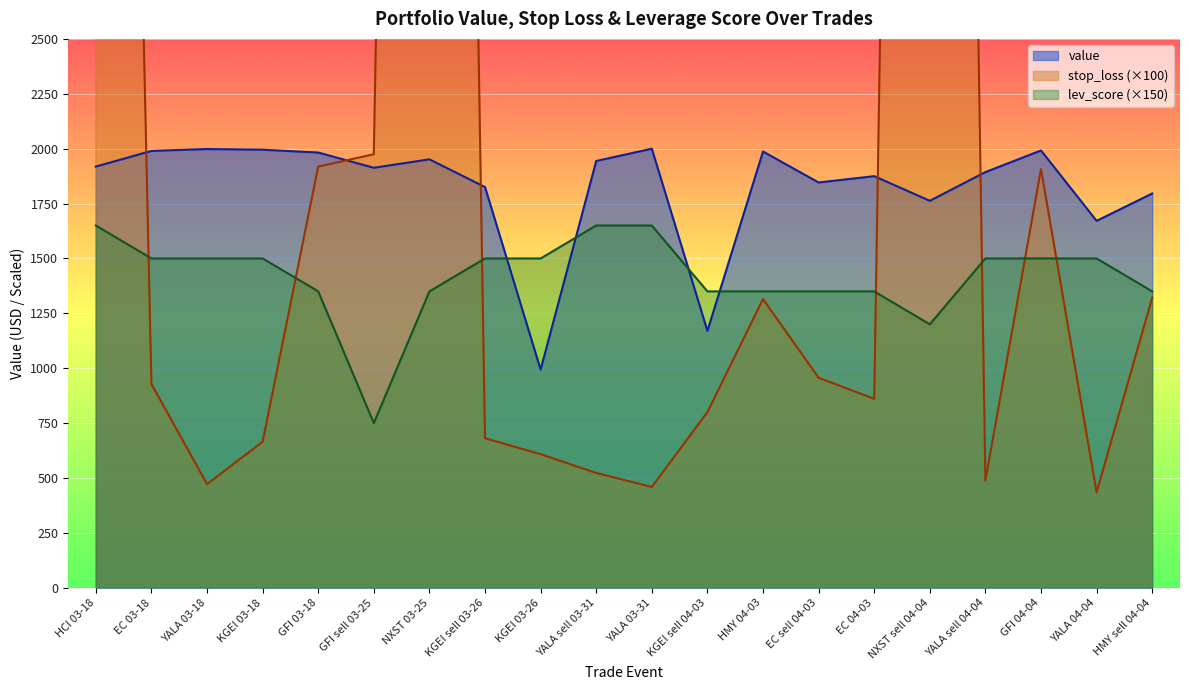

Reading right to left, list all the values displayed in this chart.

value: 1795.9	1671.2	1991.9	1893.4	1762.5	1874.7	1846.0	1987.0	1170.1	2000.0	1943.9	993.7	1825.2	1951.4	1913.0	1982.3	1995.3	1998.3	1989.8	1918.4
stop_loss: 1321.2	434.7	1907.1	488.7	16482.6	860.8	956.7	1314.9	800.1	459.2	522.9	608.4	681.3	15966.0	1974.6	1918.3	665.1	472.1	927.9	12332.7
lev_score: 1350.0	1500.0	1500.0	1500.0	1200.0	1350.0	1350.0	1350.0	1350.0	1650.0	1650.0	1500.0	1500.0	1350.0	750.0	1350.0	1500.0	1500.0	1500.0	1650.0